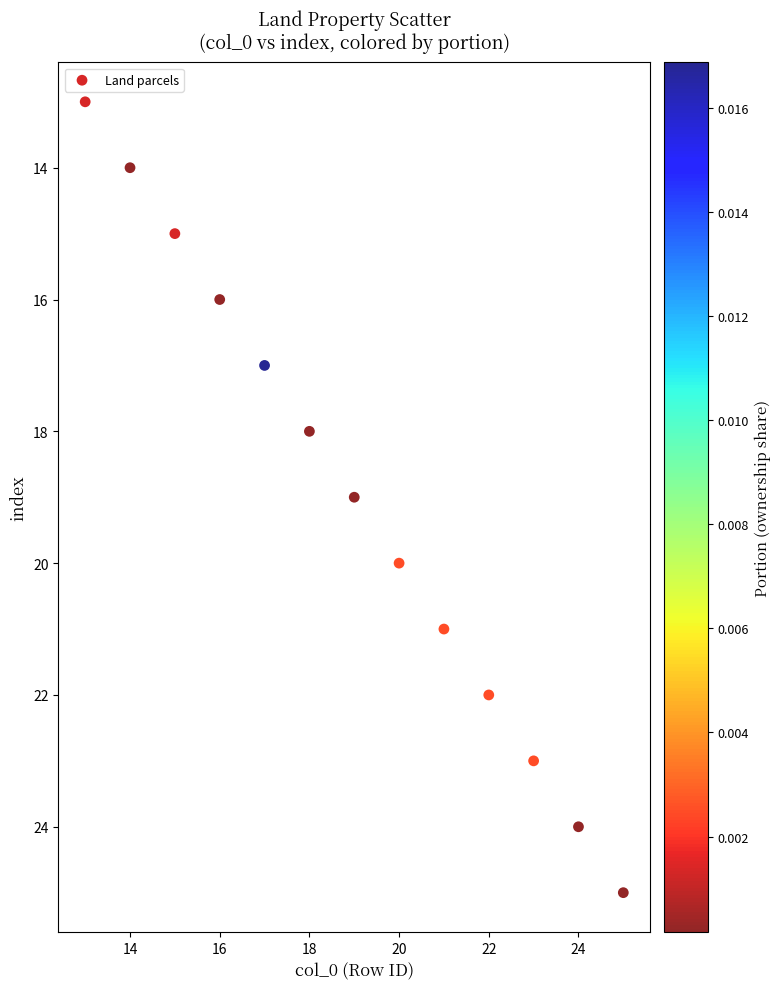

What is the range of Y values (max minus min)?

12